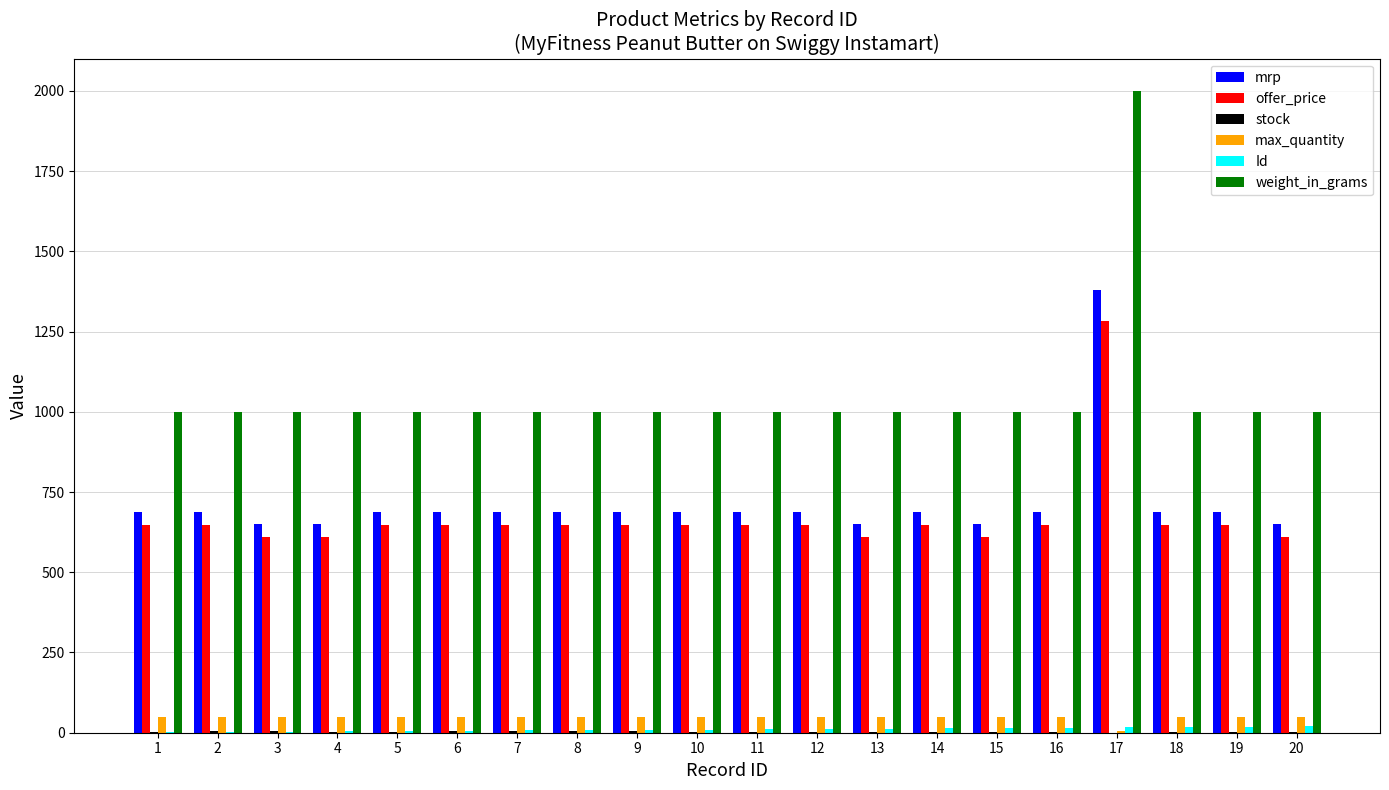

How many categories are shown in the chart?

20